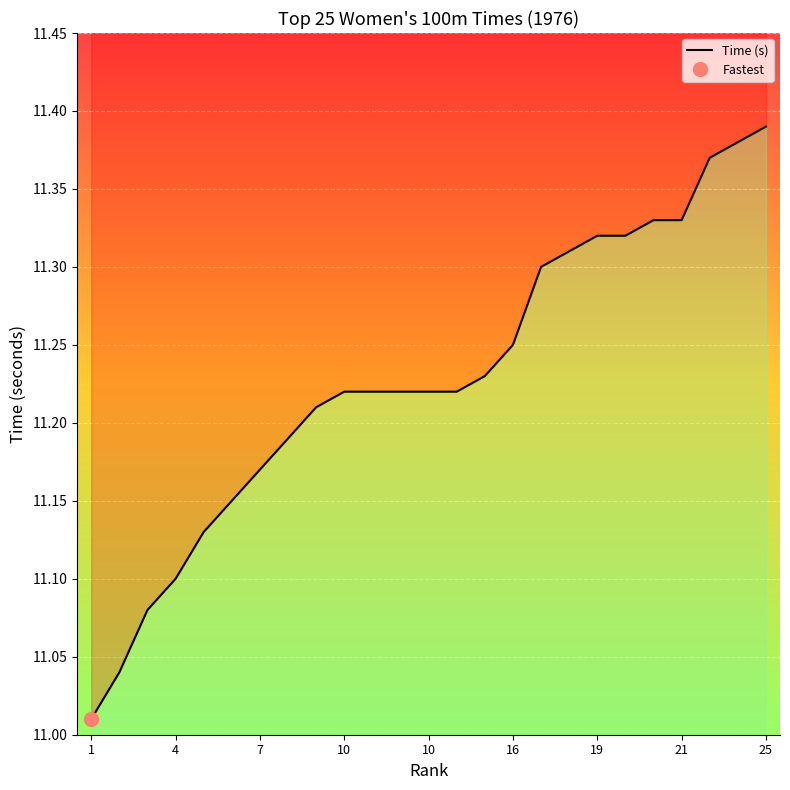

Where is the data nearest to the value 11?

1